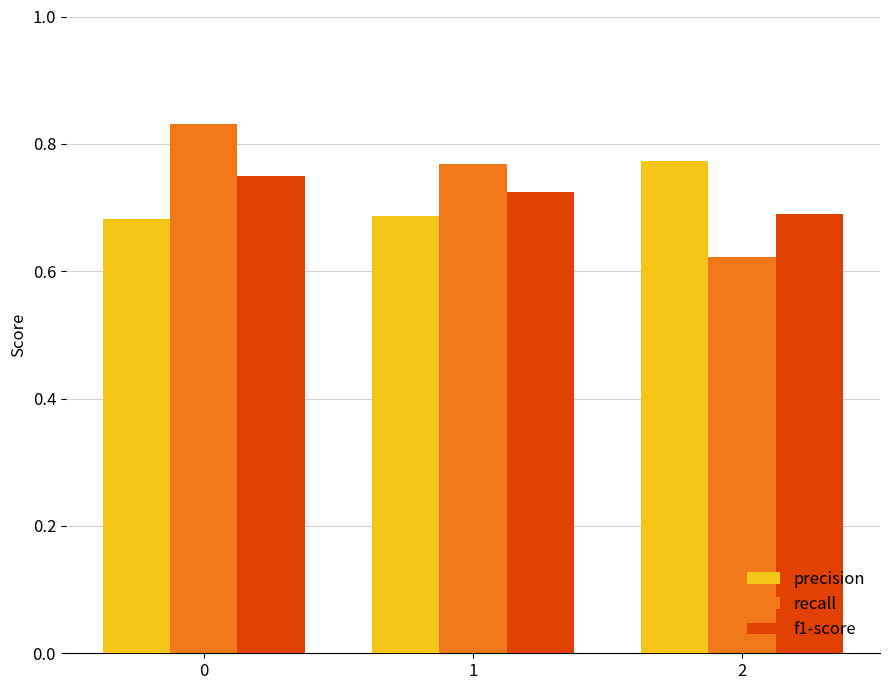

Which series has the largest total across all categories?

recall